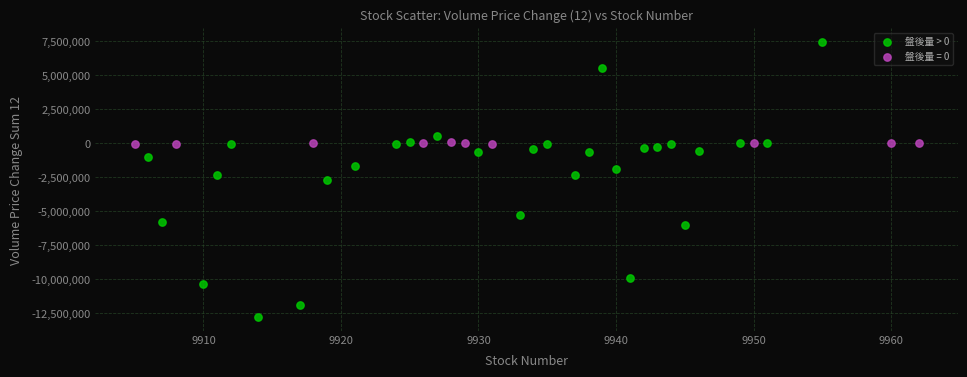

Which series has the largest Y range (max minus min)?

盤後量 > 0